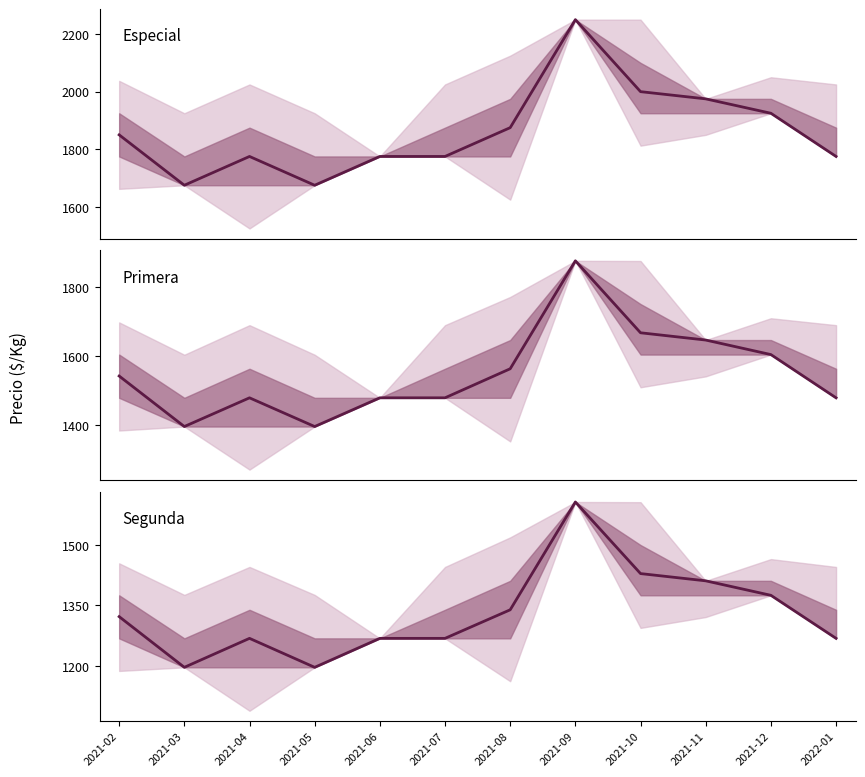

Which has a higher value, 2022-01 or 2021-04?

2022-01